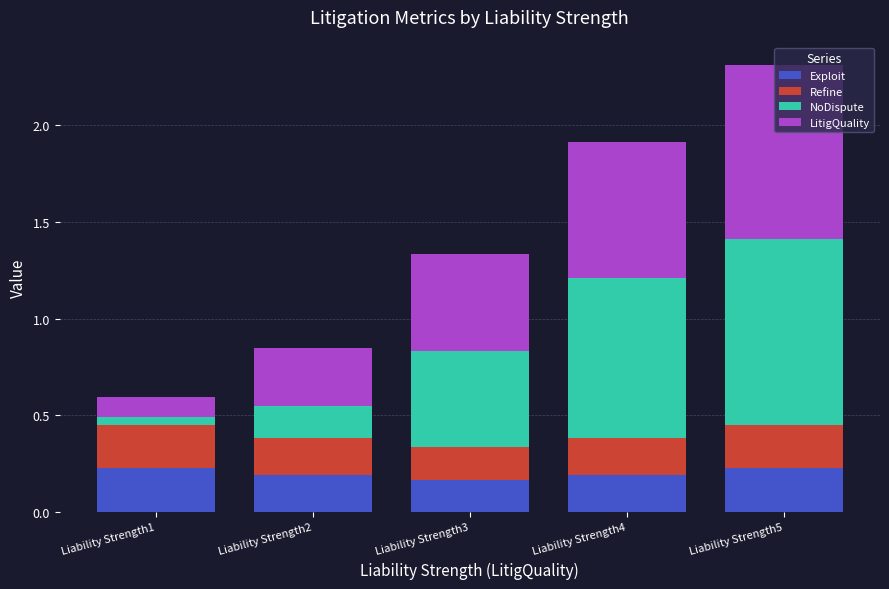

What are all the series names shown in the legend?

Exploit, Refine, NoDispute, LitigQuality